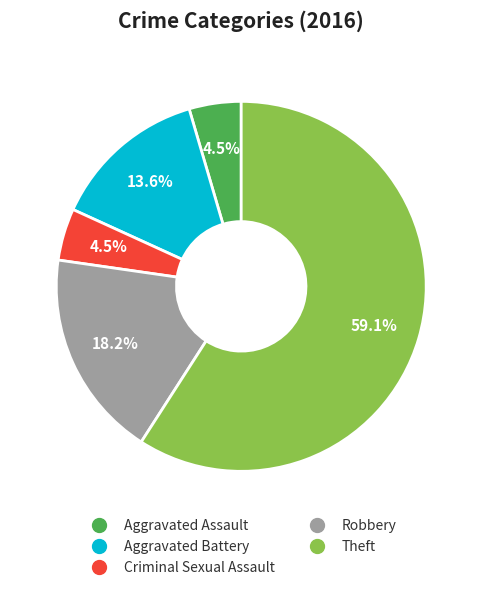

Does Aggravated Battery account for over 50% of the chart?

No